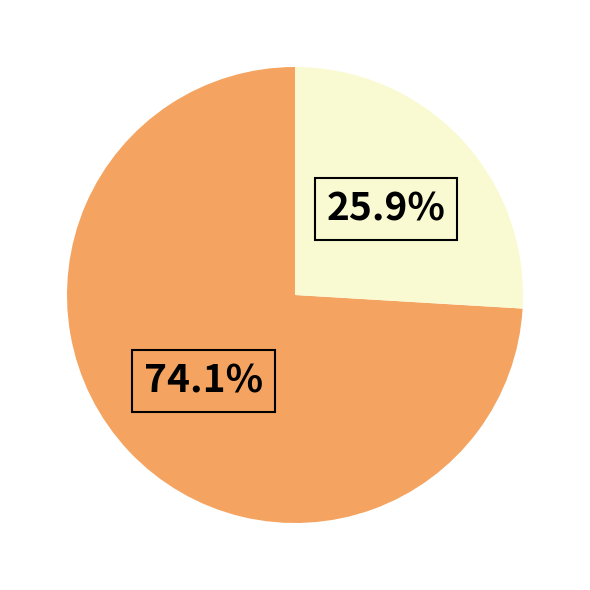

Does any single category account for the majority?

Yes